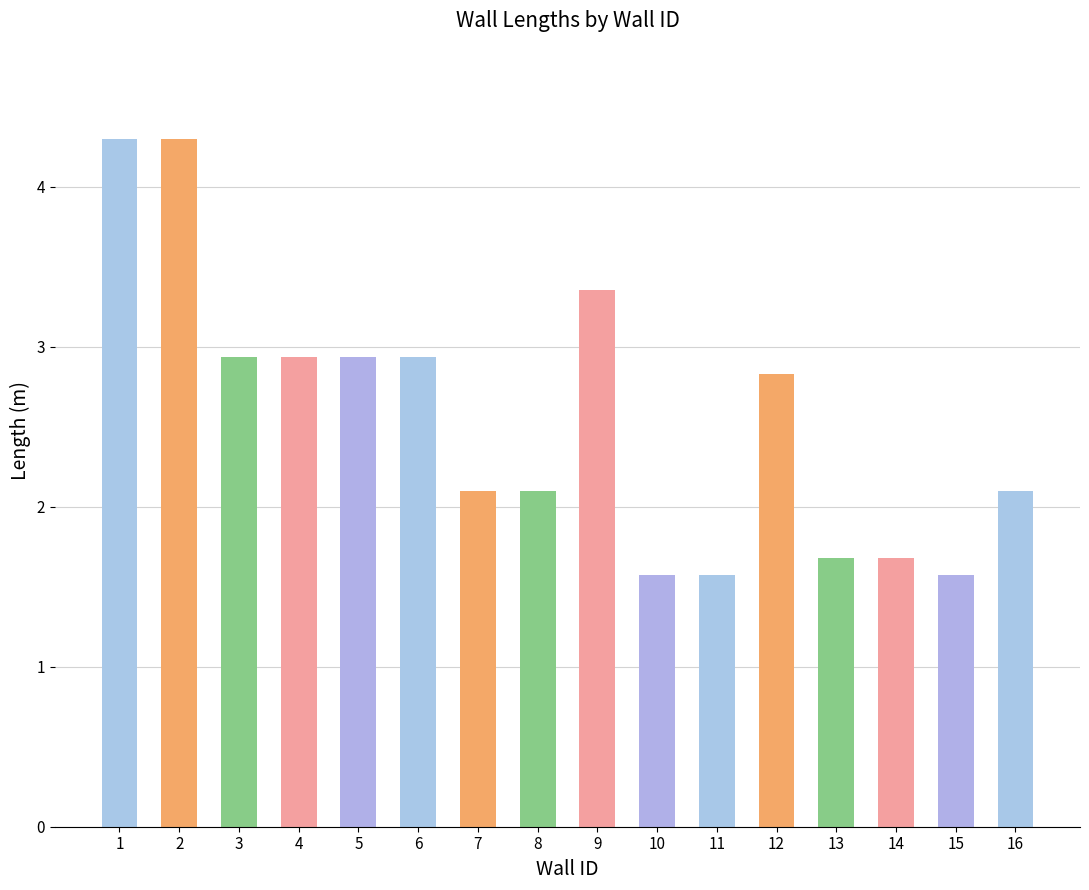

Is it true that the value at 1 is 1.5?

False